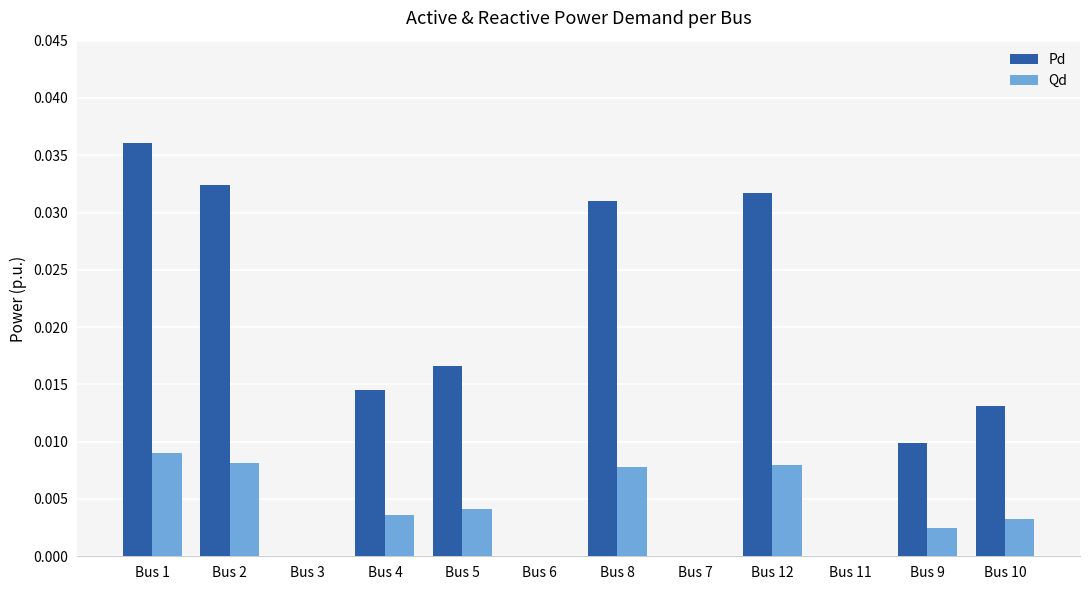

At which label does Qd reach its peak?

Bus 1